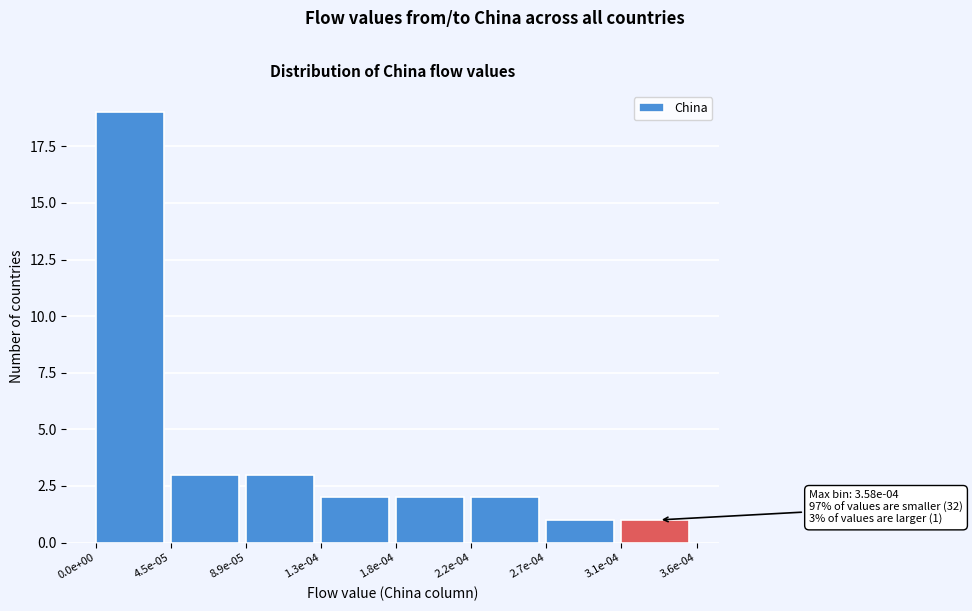

Reading right to left, what are all the values shown in this chart?

3.1e-04=1	2.7e-04=1	2.2e-04=2	1.8e-04=2	1.3e-04=2	8.9e-05=3	4.5e-05=3	0.0e+00=19